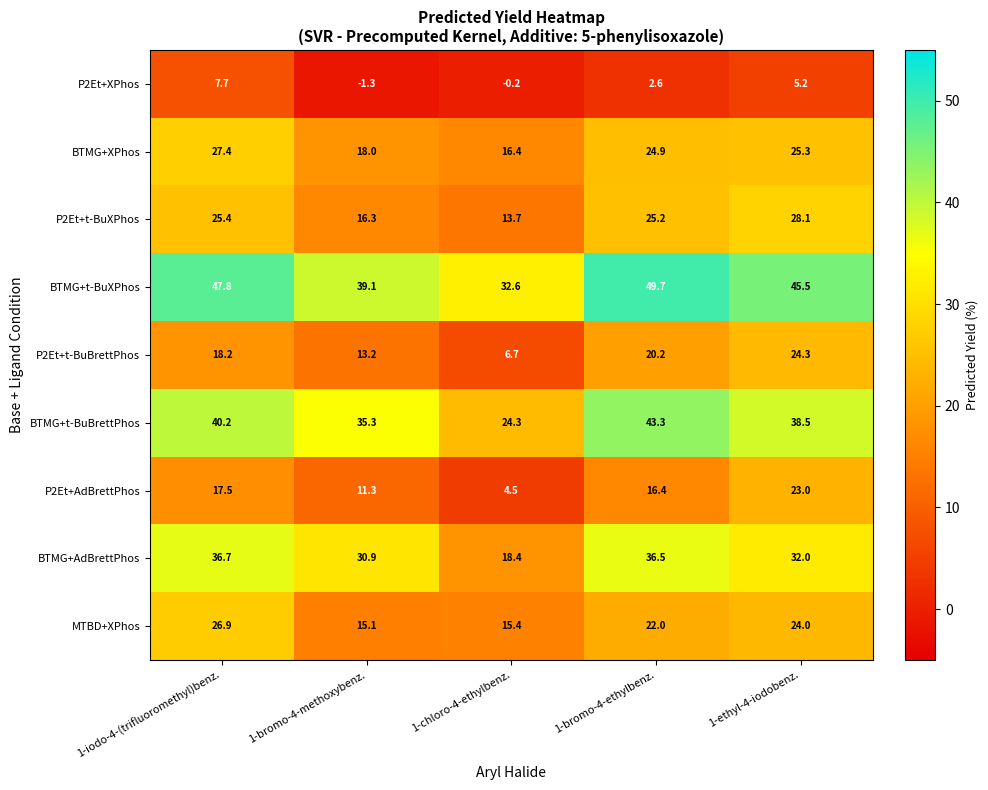

How many data points in P2Et+t-BuBrettPhos are less than 18?

2